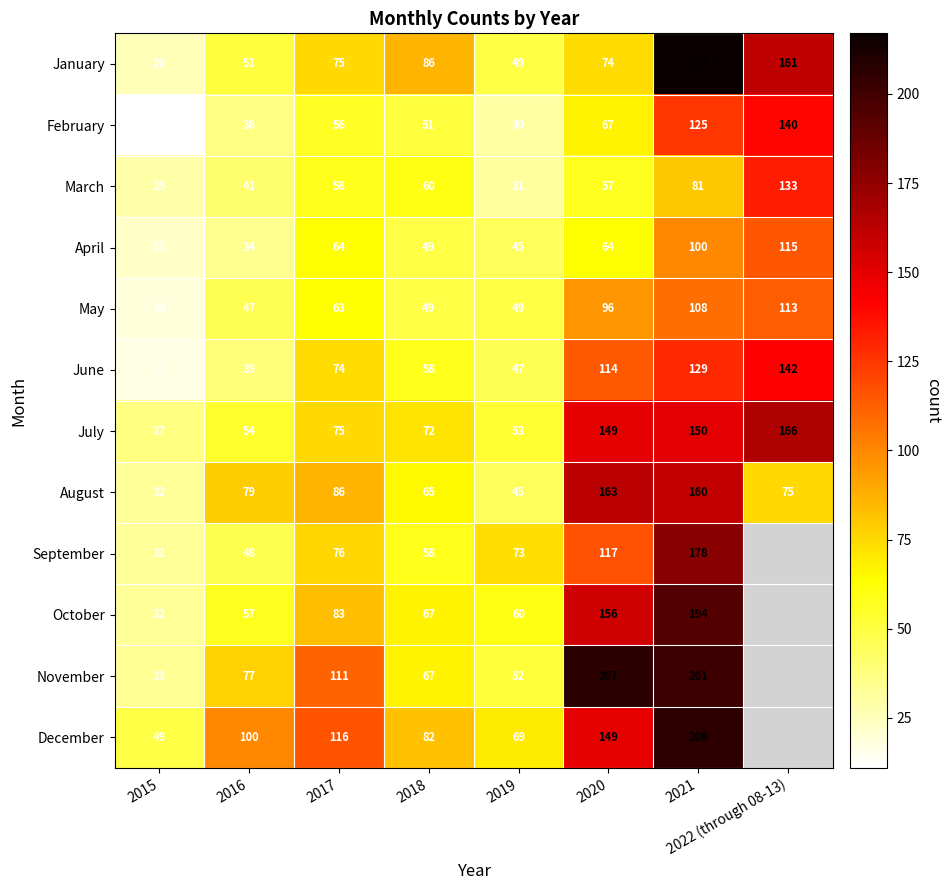

What is the approximate value of July at 2016?

54